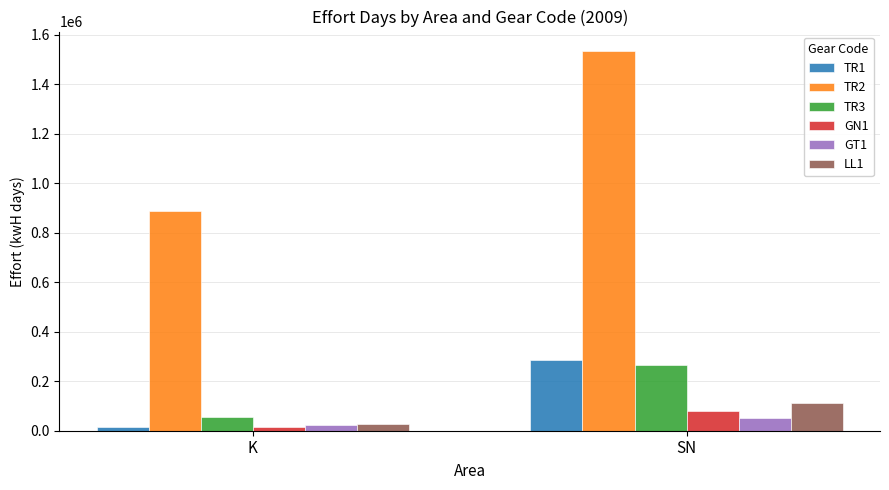

The GN1 series shows 142170 at SN. True or false?

False